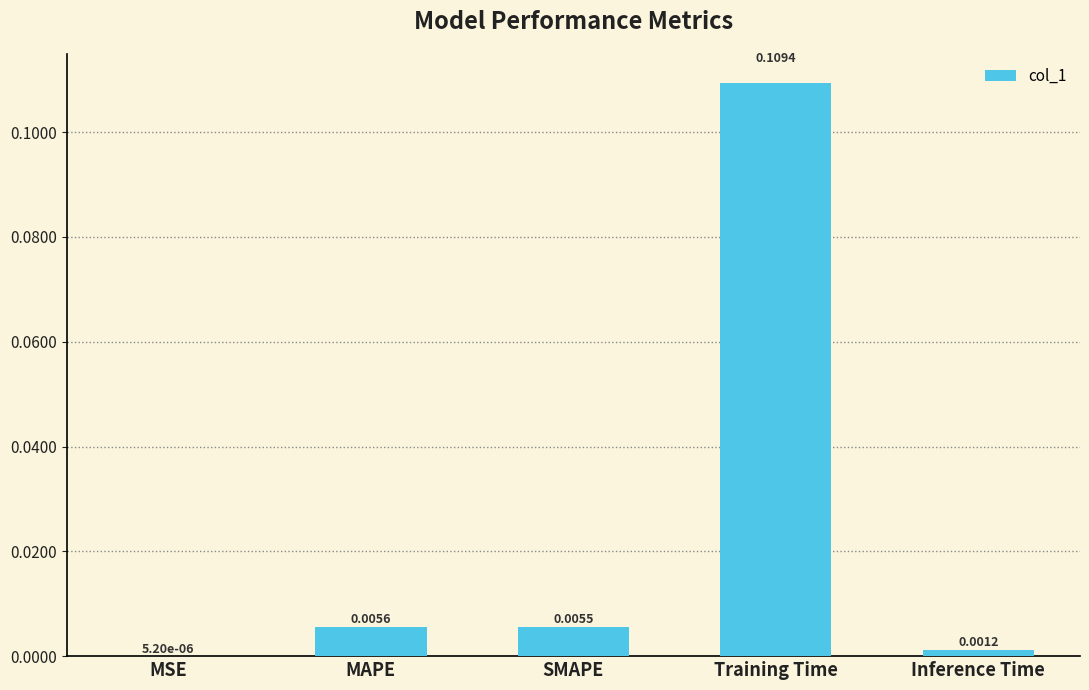

At which label is the value closest to 0?

MSE